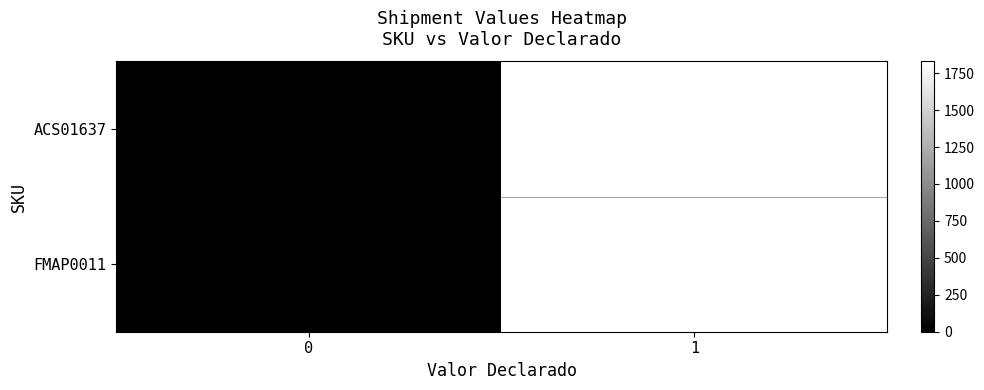

List the series in order of their peak value, lowest first.

ACS01637, FMAP0011